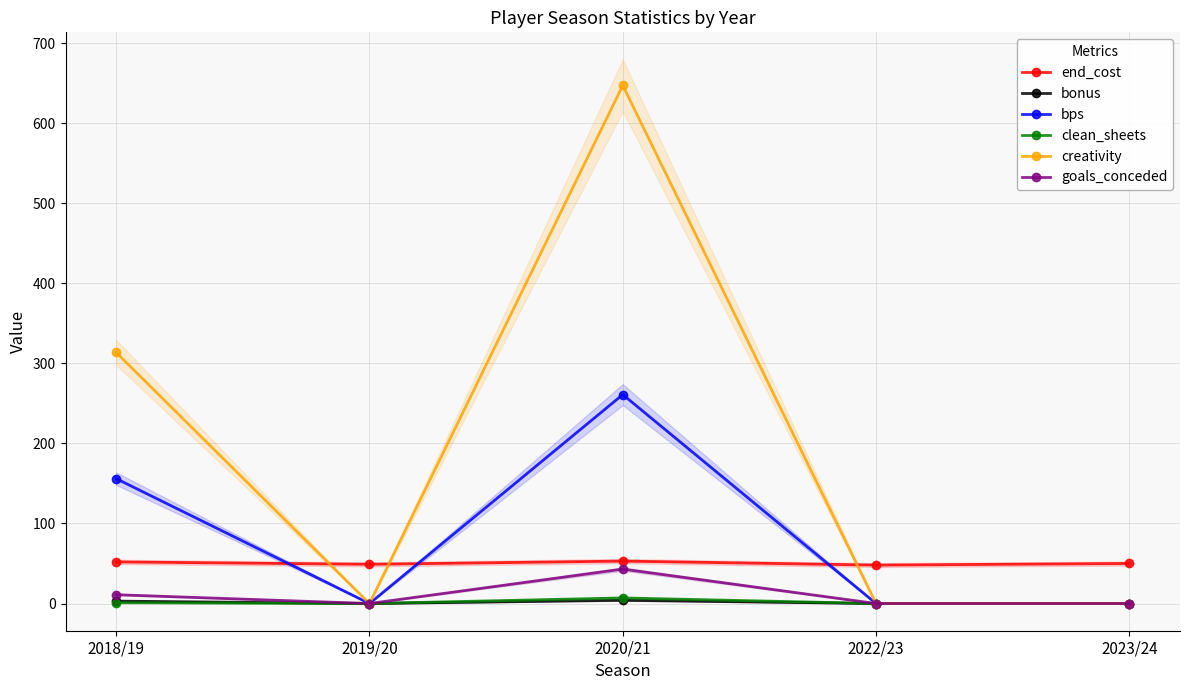

At which category does the chart reach its minimum across all series?

2019/20